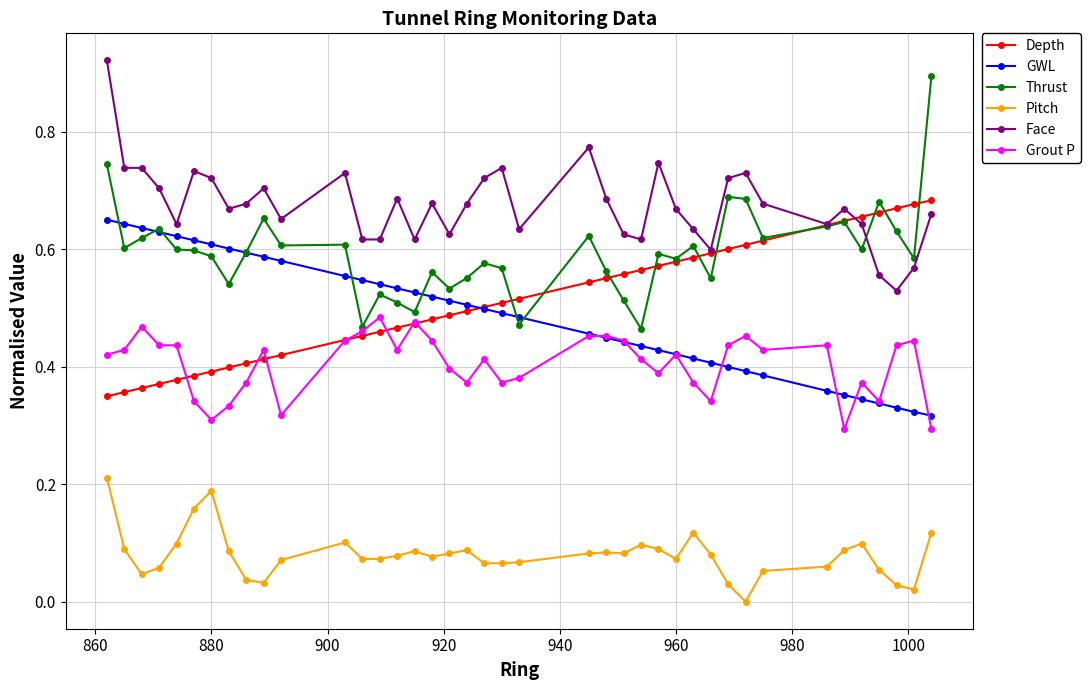

True or false: Face has more than 2 interior local peaks.

True